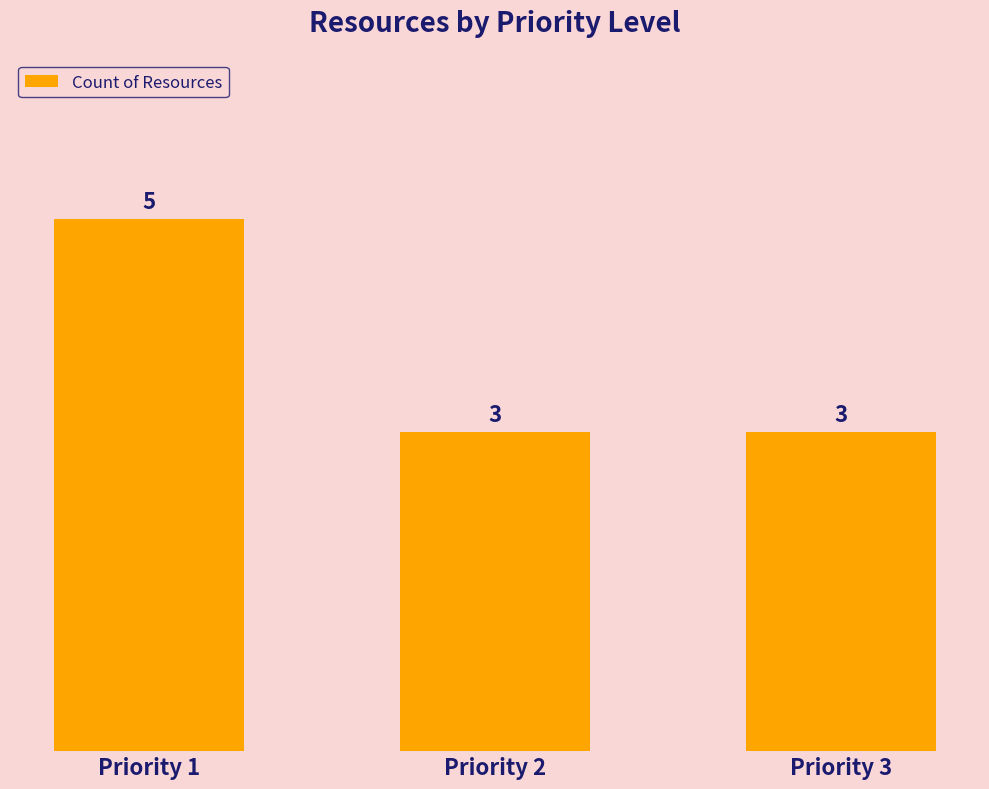

How many bars are there in total?

3